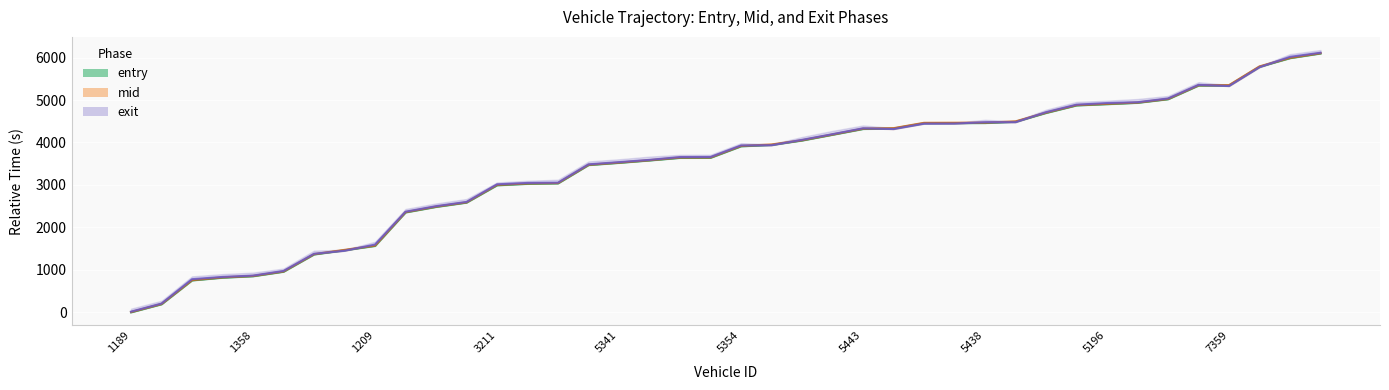

Reading right to left, transcribe all the data shown in this chart.

entry: 6095.7	5985.8	5782.3	5341.7	5339.6	5018.3	4933.8	4902.0	4872.3	4694.5	4487.6	4457.9	4455.8	4453.6	4329.2	4317.5	4181.3	4045.7	3942.3	3909.4	3639.2	3637.3	3576.6	3520.1	3467.6	3036.9	3025.8	2991.3	2583.6	2482.0	2352.7	1563.4	1462.0	1362.6	955.9	849.9	815.7	751.9	190.2	0.0
mid: 6104.5	5994.4	5792.5	5350.3	5348.5	5027.2	4941.5	4912.1	4881.1	4704.4	4497.1	4468.2	4465.1	4463.2	4337.0	4326.4	4189.3	4054.4	3953.5	3920.0	3649.3	3647.5	3584.1	3528.3	3476.4	3045.2	3037.0	3003.1	2592.0	2491.5	2361.5	1572.5	1471.2	1371.0	965.0	858.5	825.0	760.2	198.5	8.4
exit: 6113.9	6016.9	5772.9	5329.0	5357.2	5036.8	4948.6	4929.0	4890.6	4714.2	4477.3	4478.3	4444.4	4442.5	4315.7	4334.7	4196.6	4062.2	3934.7	3930.4	3659.0	3657.2	3591.1	3537.6	3485.6	3054.2	3047.7	3015.3	2600.6	2500.5	2370.5	1596.7	1449.6	1379.6	974.9	866.1	834.5	781.2	207.5	16.9